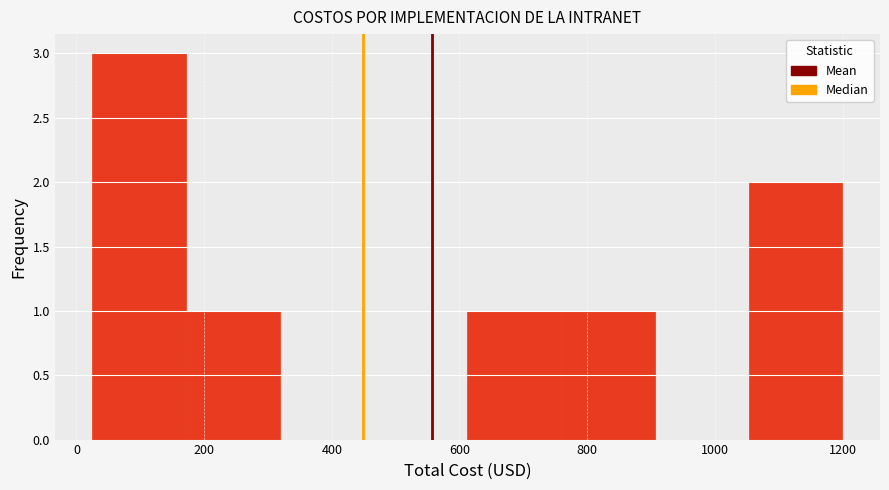

Which range on the x-axis has the tallest bar?

20 to 180